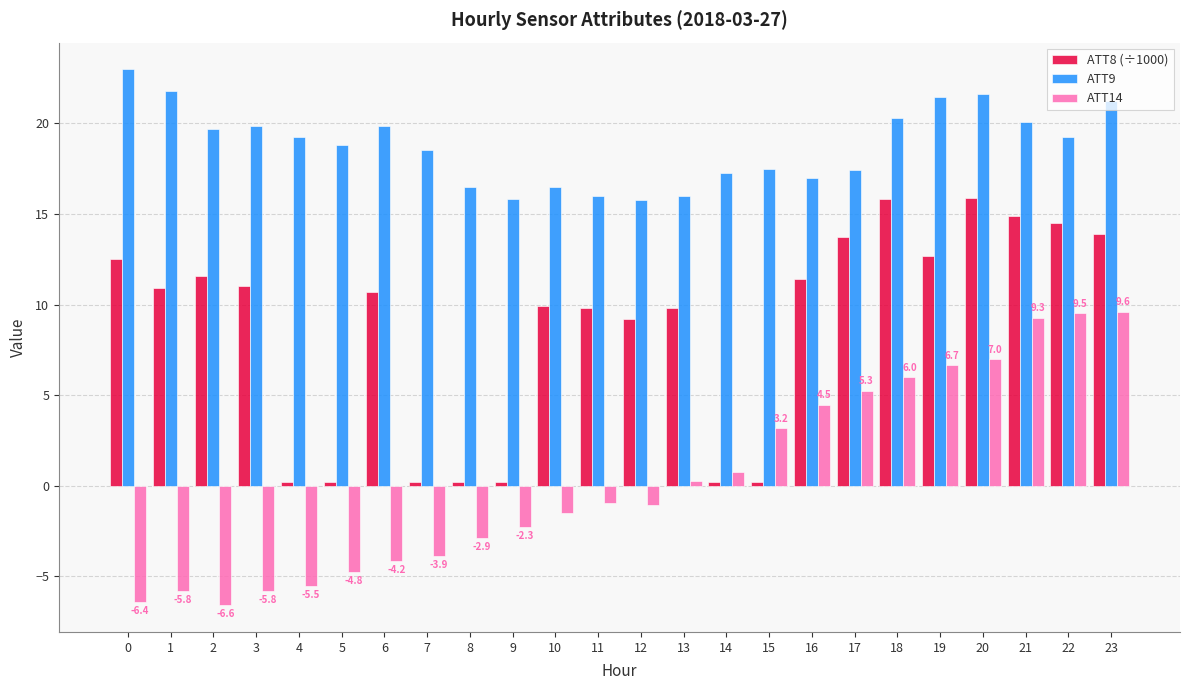

At 6, list the series in order from smallest to largest.

ATT14, ATT8 (÷1000), ATT9